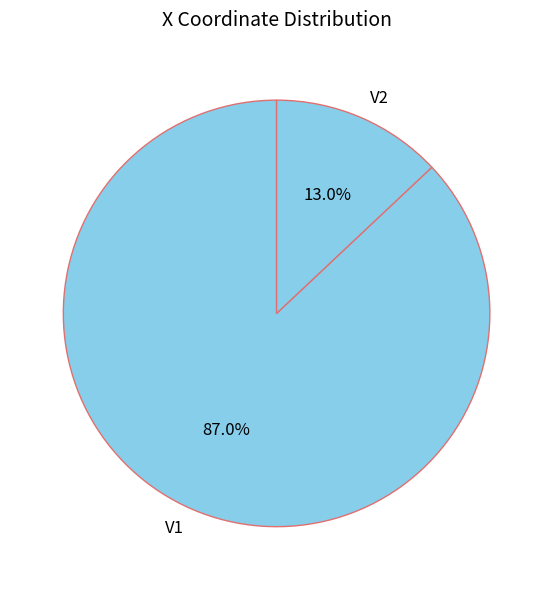

To the nearest percent, what is the average slice percentage?

50%